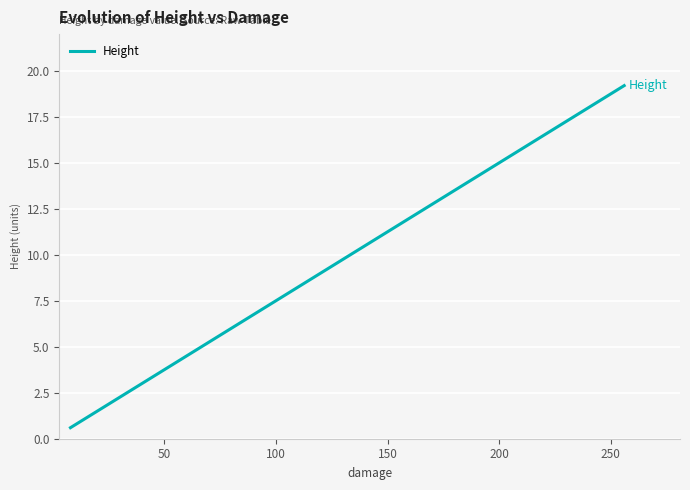

What is the minimum value shown in the chart?

0.6